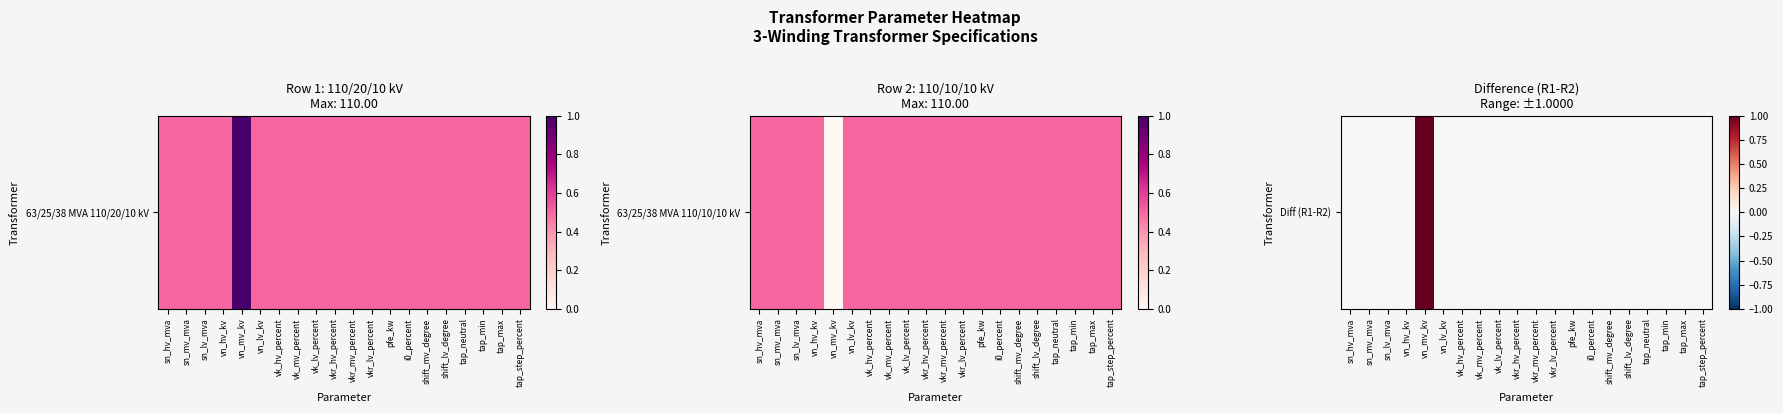

Which has a higher value, vn_hv_kv or vk_hv_percent?

vn_hv_kv